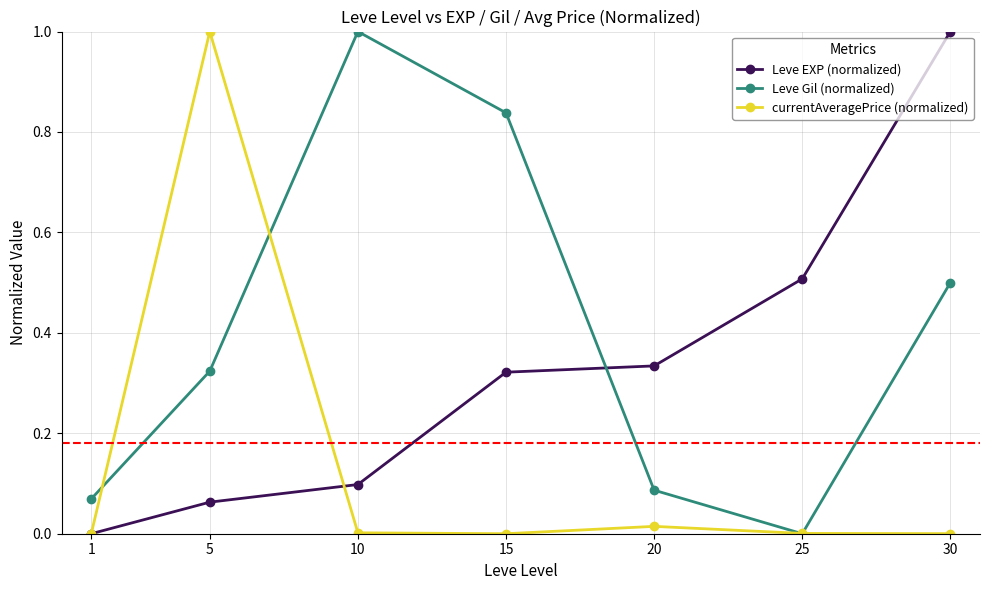

The value of Leve EXP (normalized) at 30 is 1.0. True or false?

True